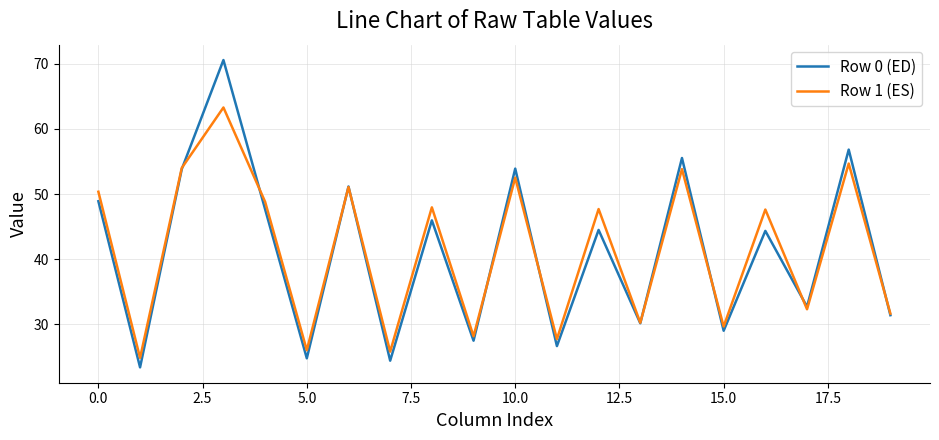

What is the minimum value for Row 0 (ED)?

23.4